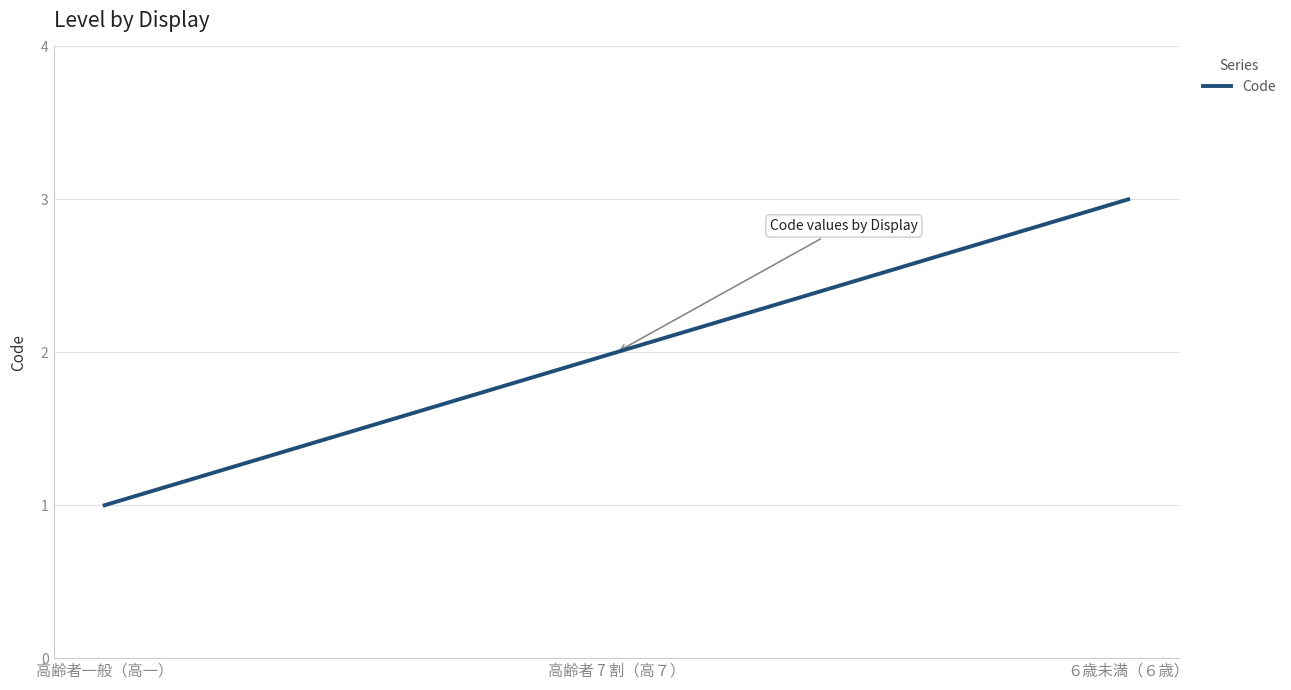

Reading left to right, what are all the values shown in this chart?

1	2	3